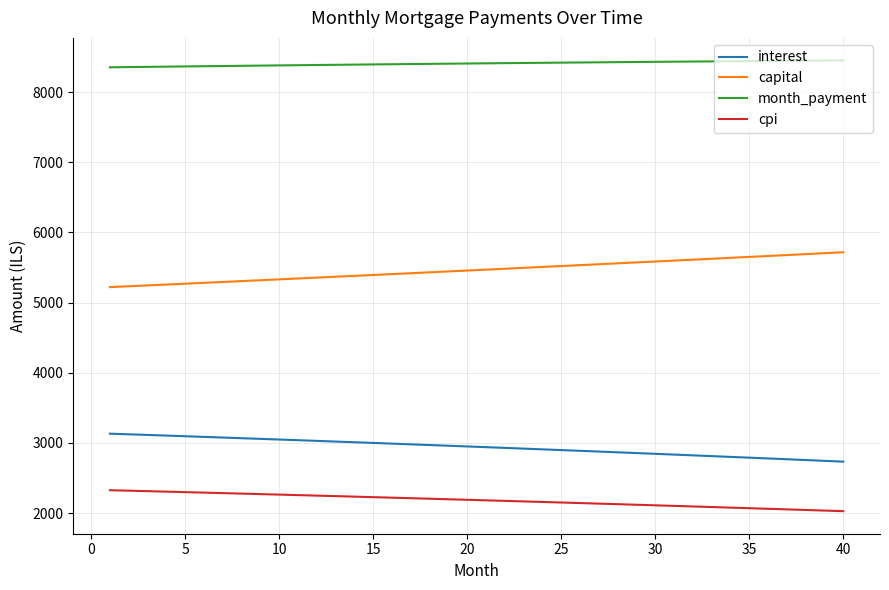

What is the smallest value displayed?

2027.7